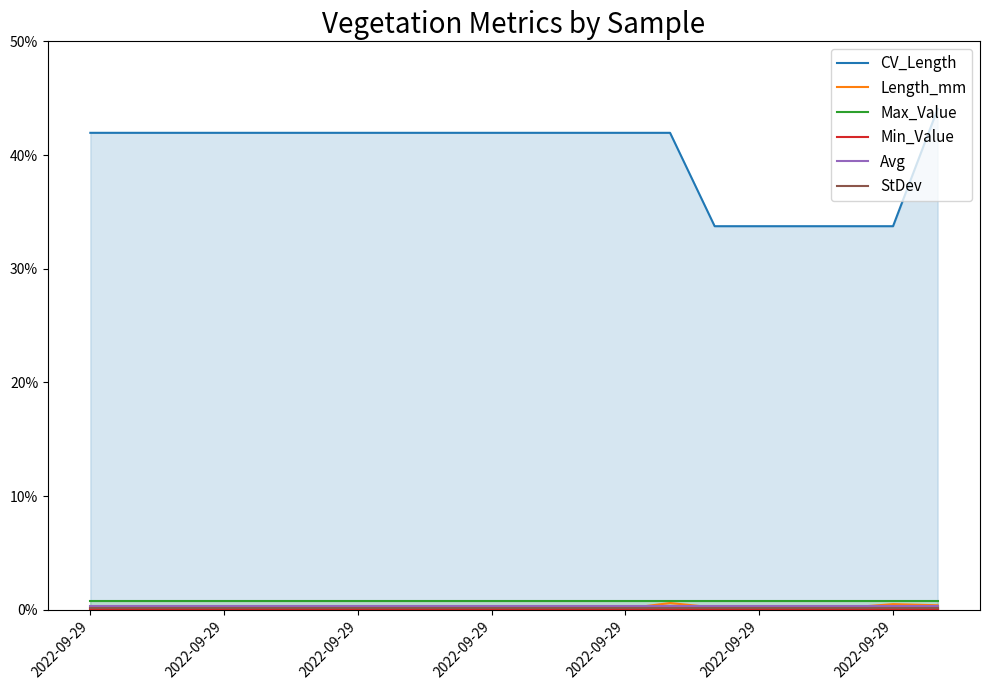

How many times do Length_mm and Avg cross each other?

3